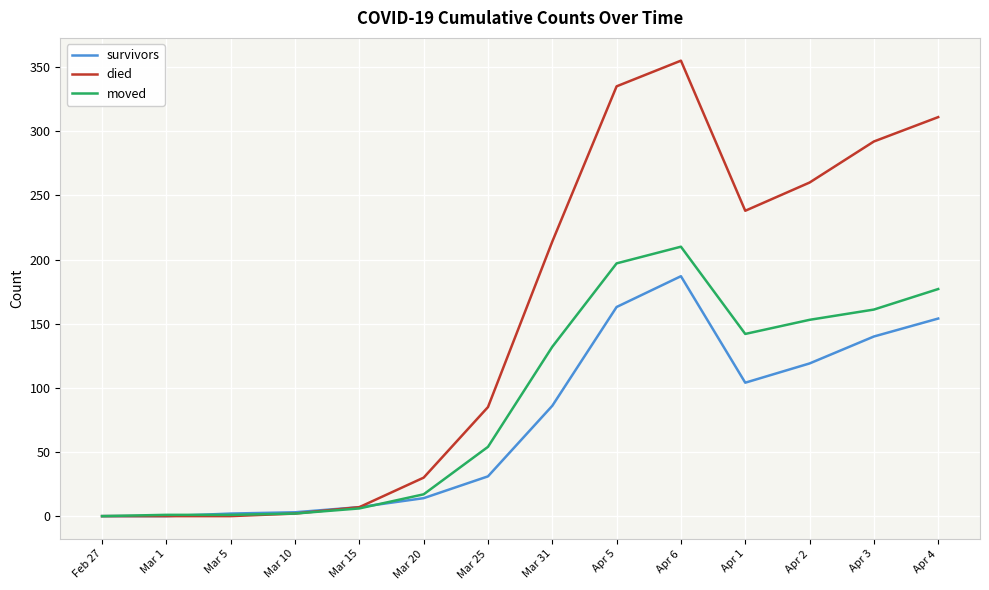

Is it true that survivors equals 104 at Apr 1?

True